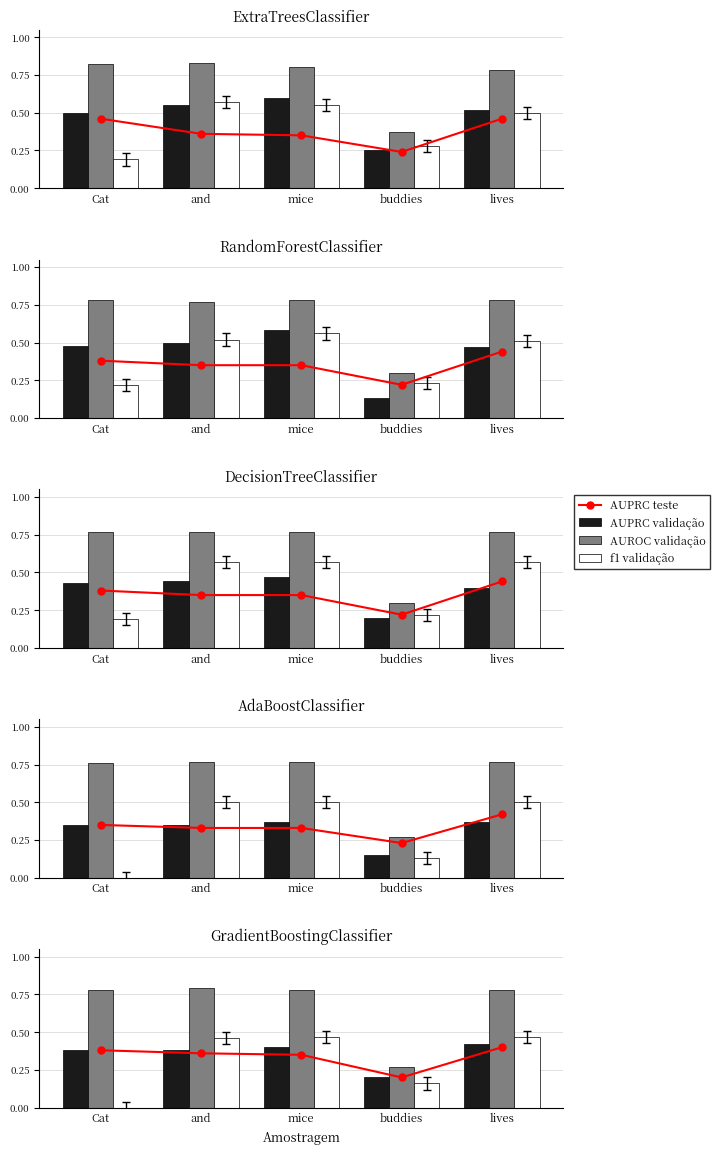

What is the label of the 5th bar from the left?

lives